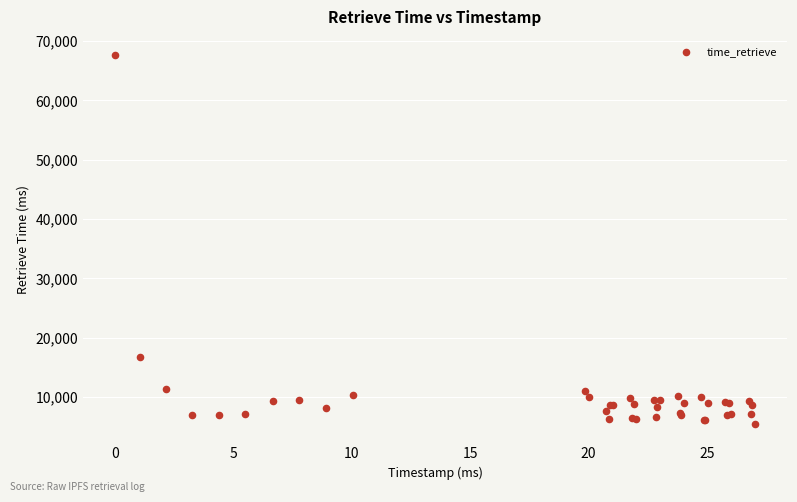

What Y value in the scatter plot is closest to 36541?

16825.6